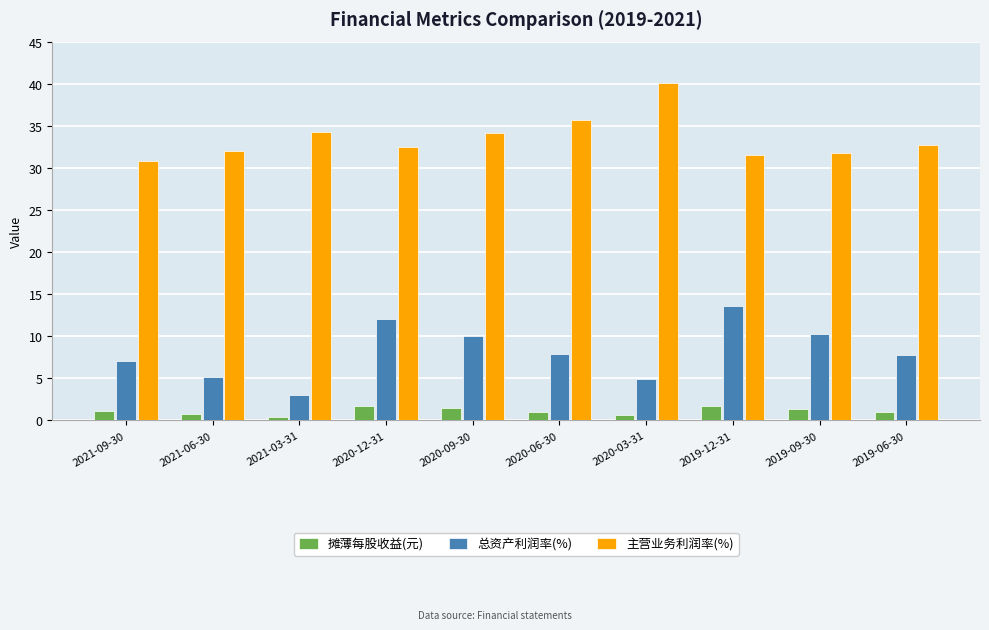

Between 2020-12-31 and 2019-09-30, which series saw the biggest shift?

总资产利润率(%)